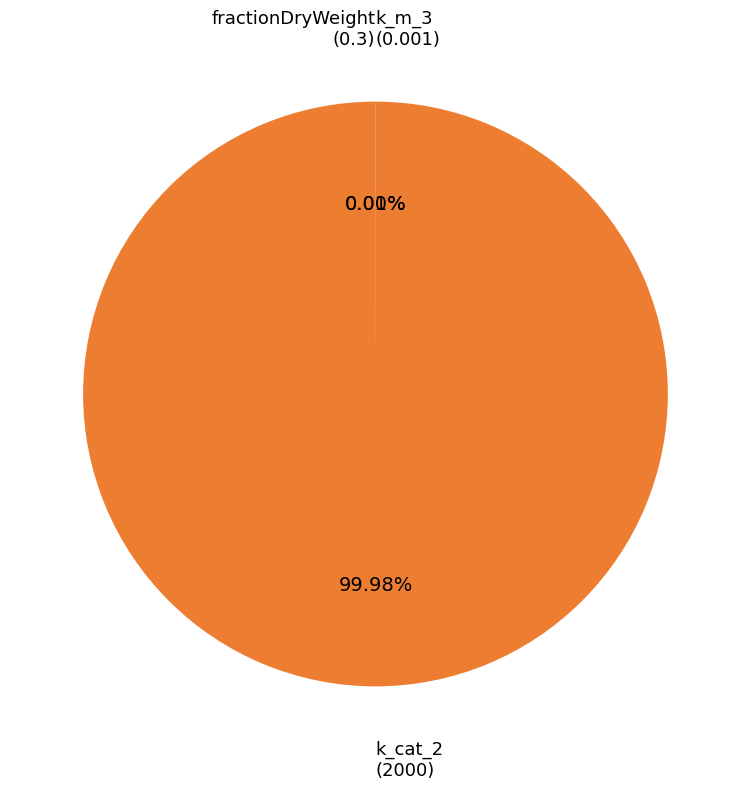

Is there any slice that represents more than half of the pie?

Yes